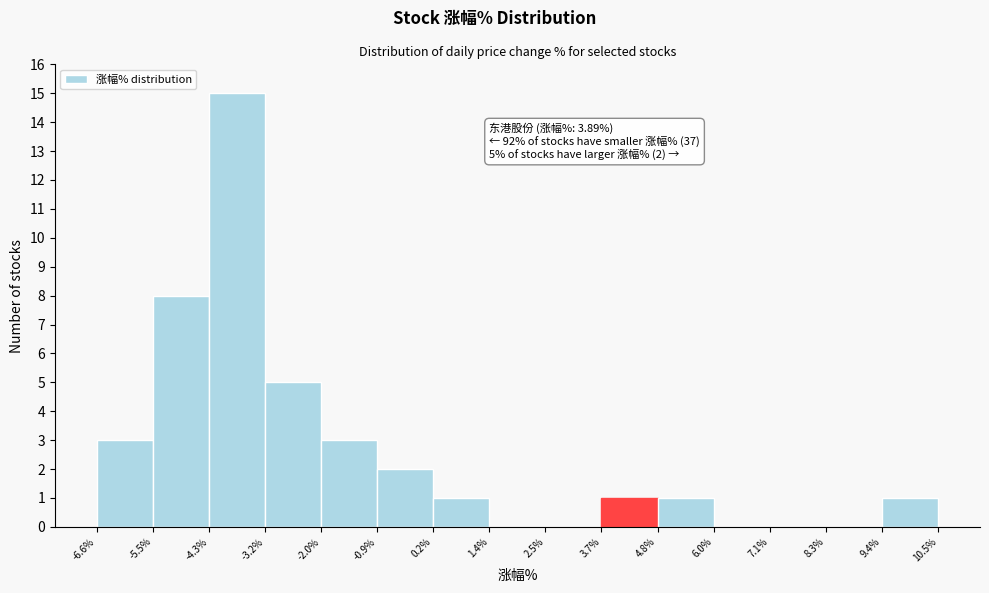

Over which range of the x-axis is the bar tallest?

-4.3% to -3.2%